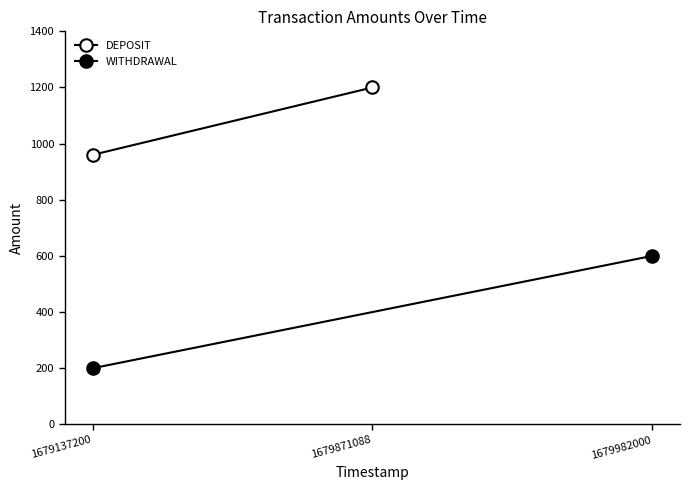

Reading left to right, list all the values displayed in this chart.

DEPOSIT: 960	1200
WITHDRAWAL: 200	600